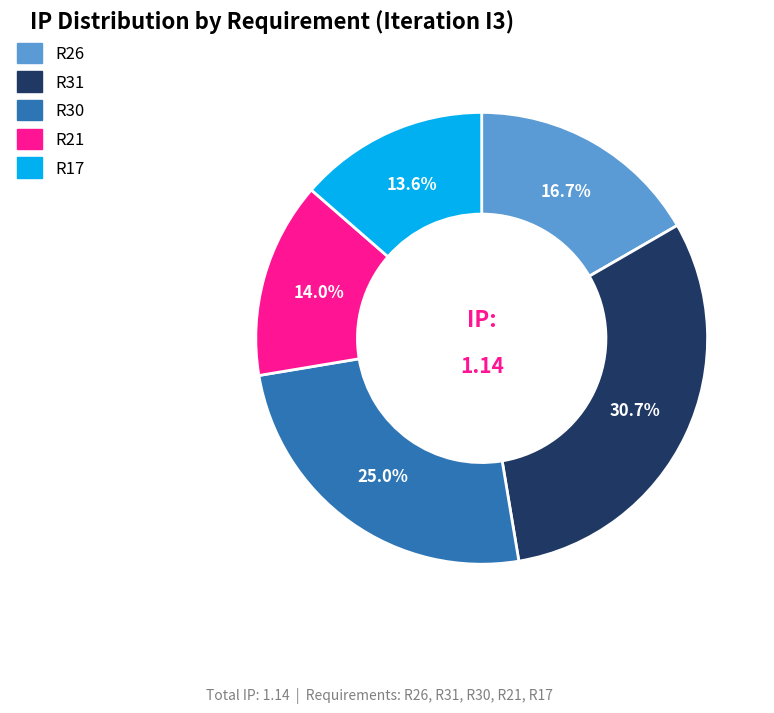

Does R26 account for over 50% of the chart?

No